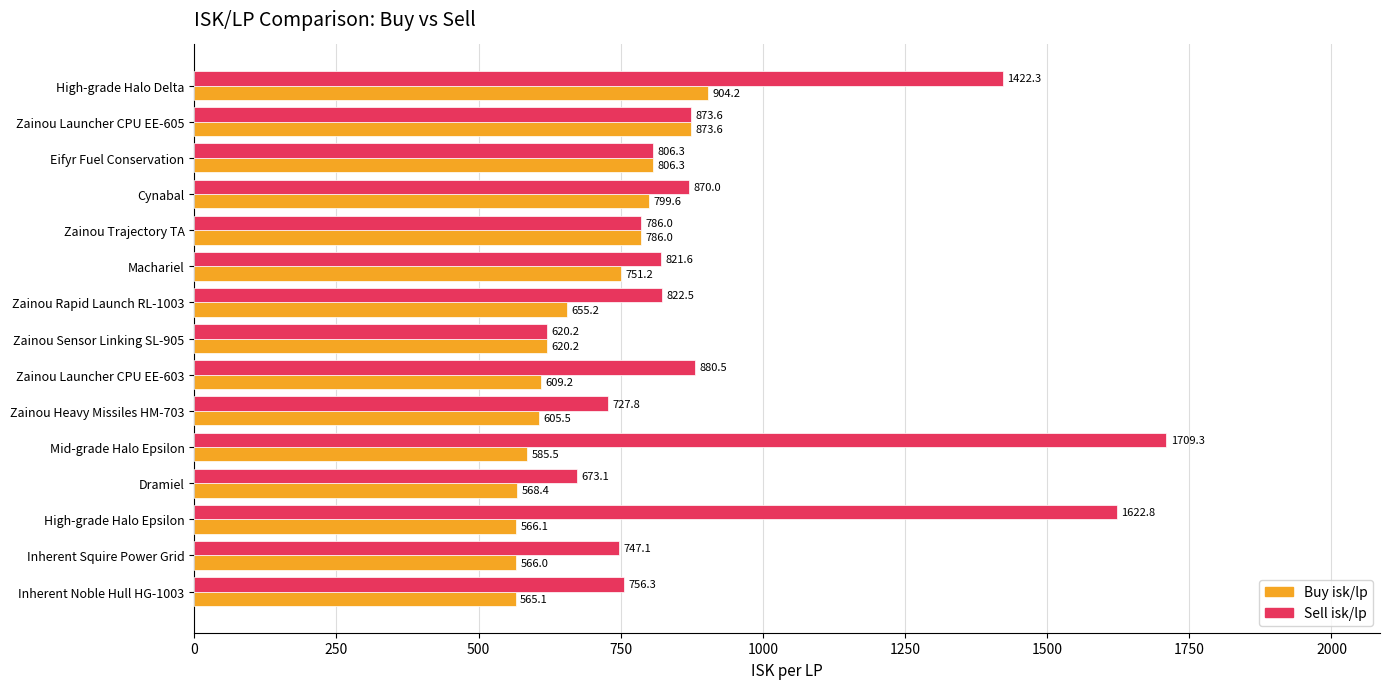

Which category has the highest value in the Sell isk/lp series?

Mid-grade Halo Epsilon